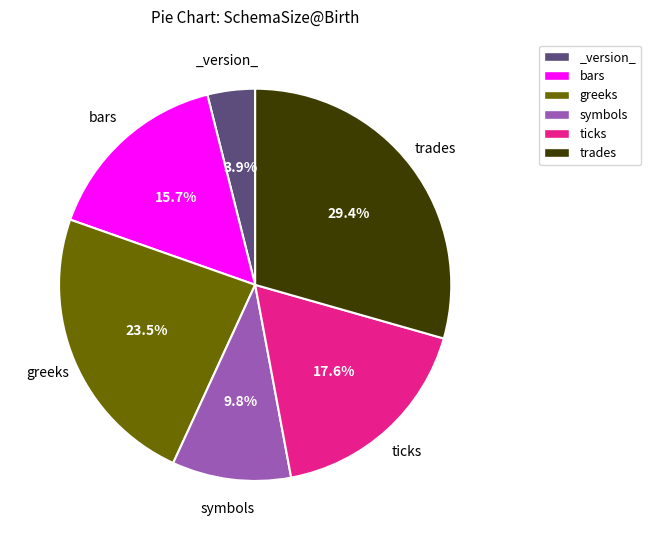

What percentage is the symbols slice, to the nearest percent?

10%